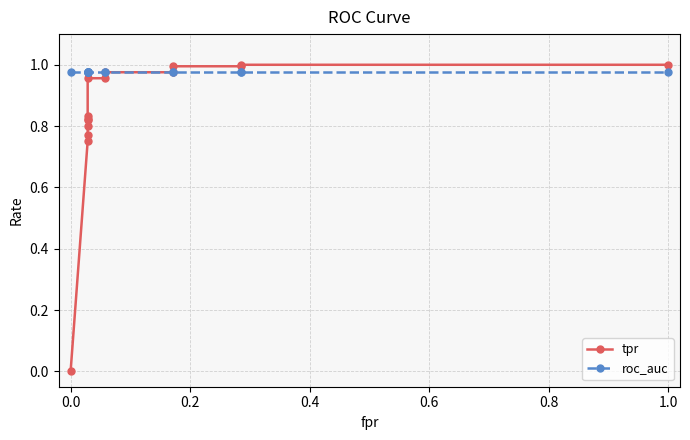

What is the average value of the roc_auc series?

1.0